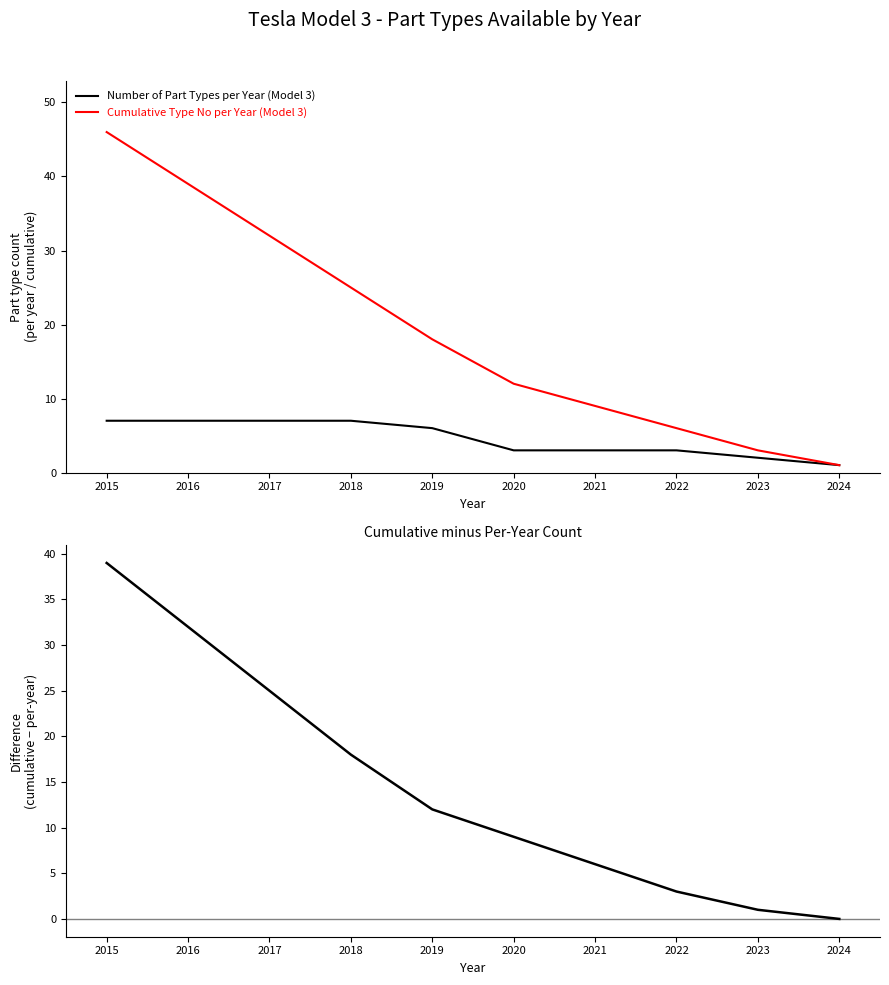

What is the difference between the second highest and minimum values in the Cumulative Type No per Year (Model 3) series?

38